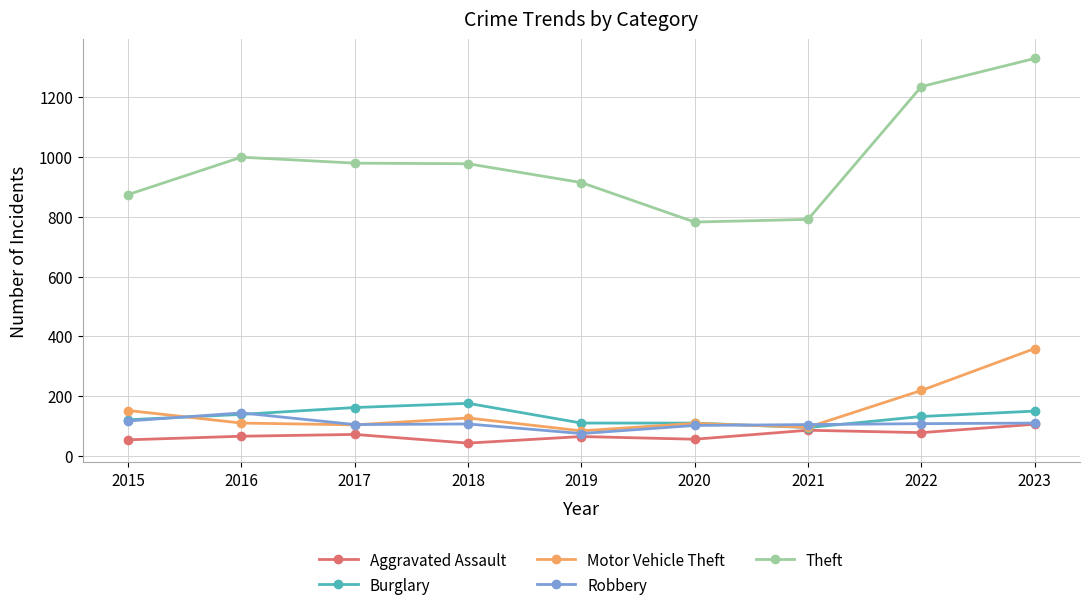

What is the average value of the Aggravated Assault series?

70